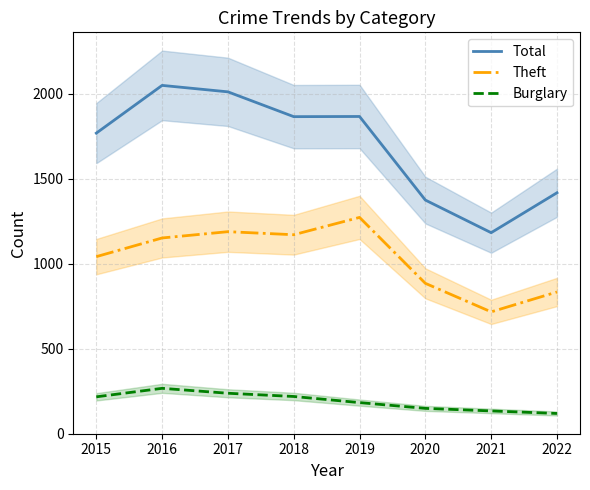

Which has a higher value, 2021 or 2016?

2016